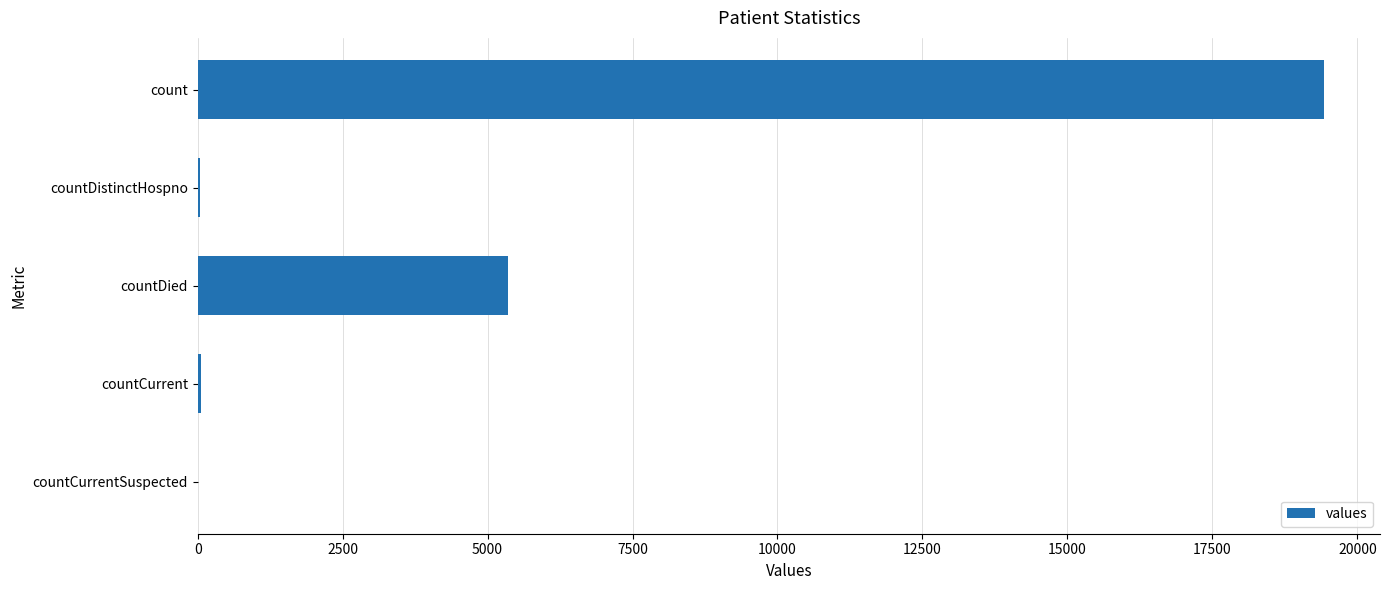

What is the greatest value displayed?

19420